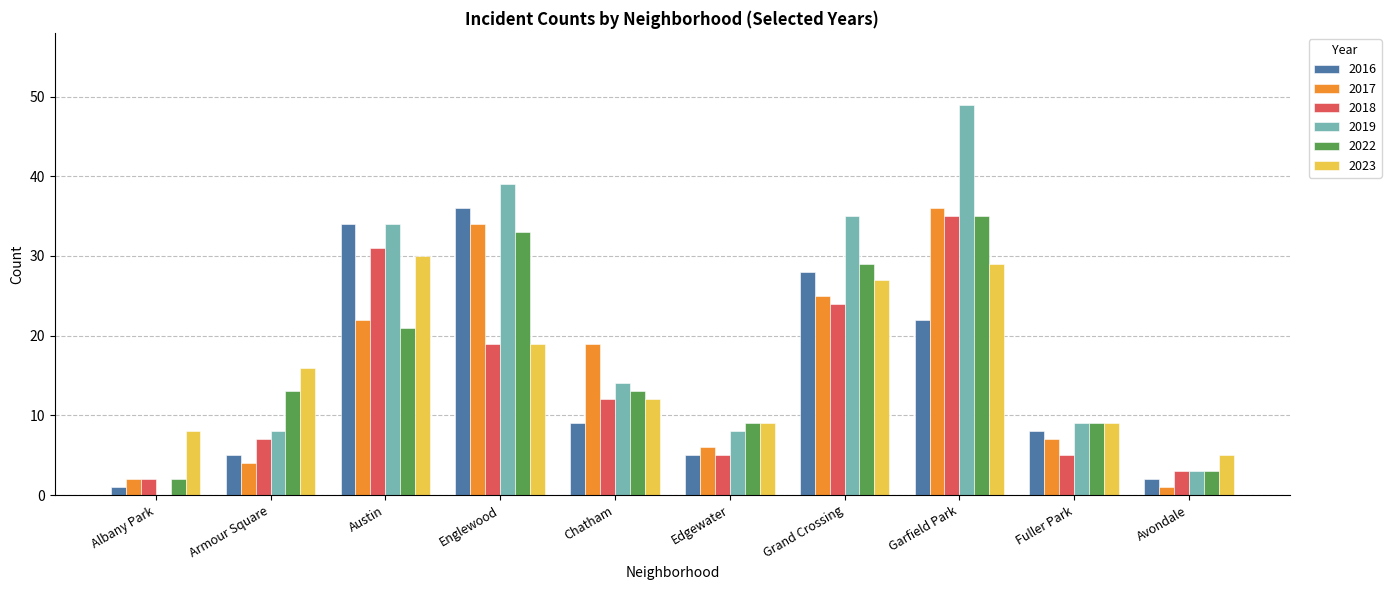

At which category does the chart reach its peak across all series?

Garfield Park